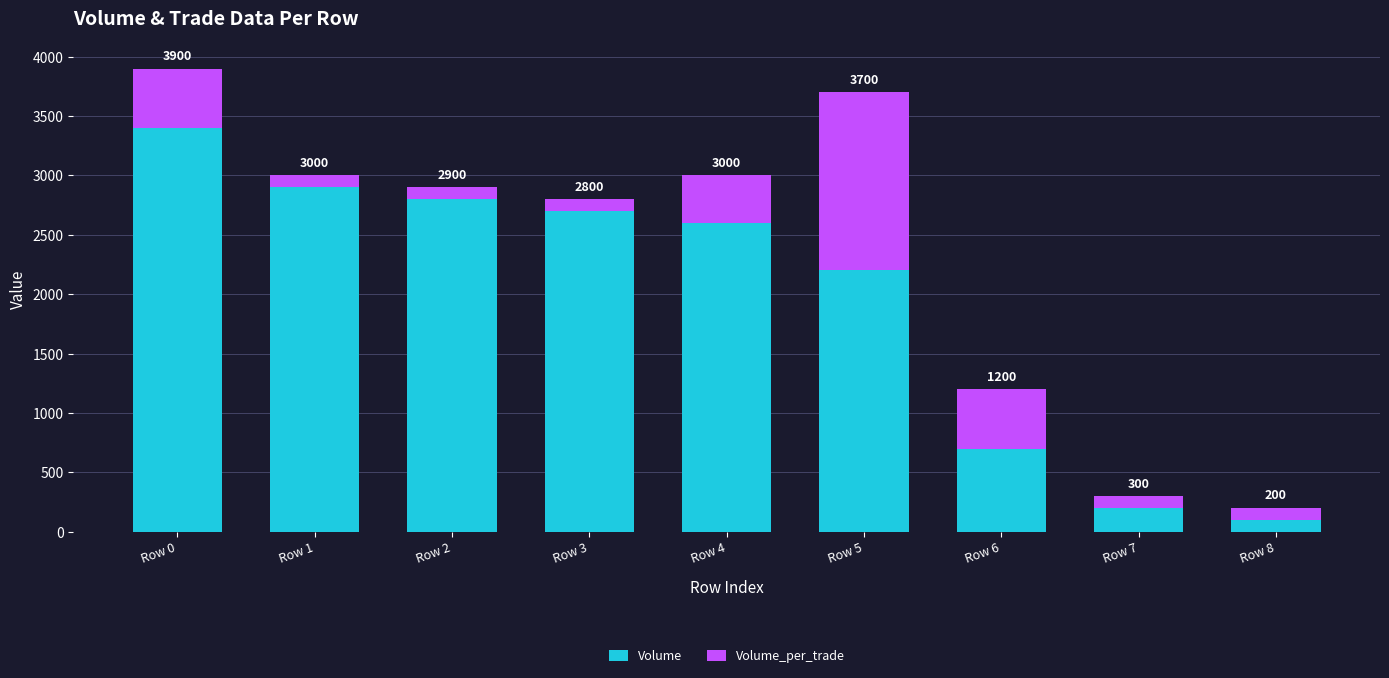

At how many categories does at least one series exceed 850?

6